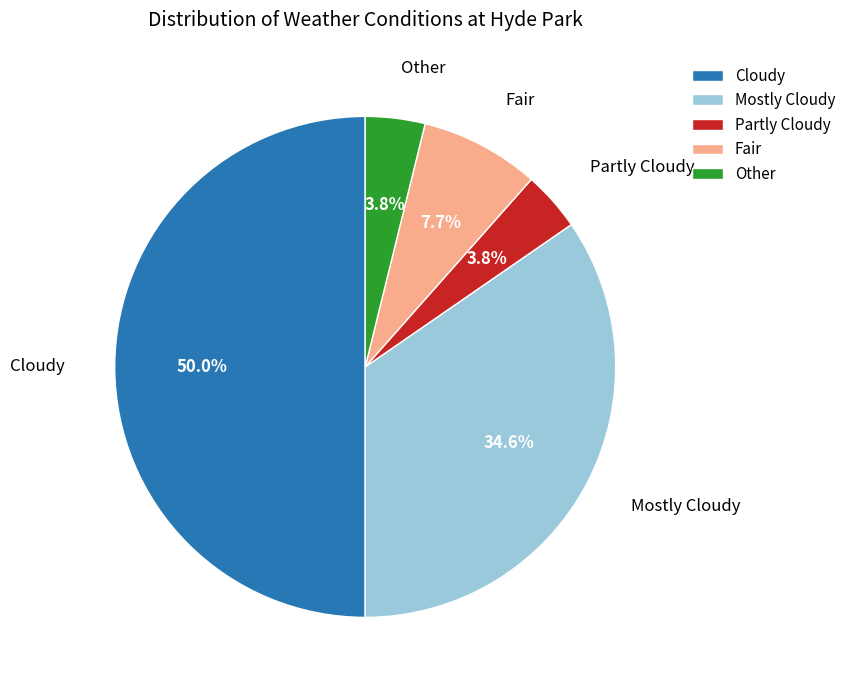

Which has a higher value, Cloudy or Mostly Cloudy?

Cloudy